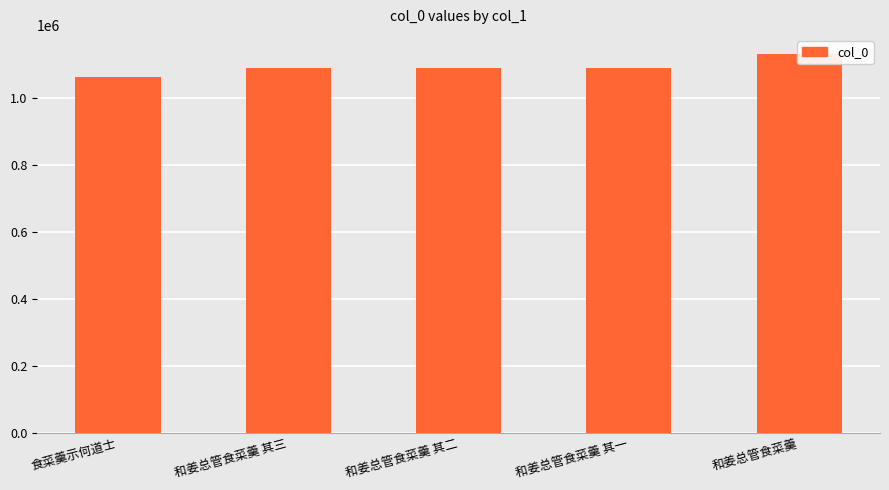

List the labels in order of value, smallest first.

食菜羹示何道士, 和姜总管食菜羹 其一, 和姜总管食菜羹 其二, 和姜总管食菜羹 其三, 和姜总管食菜羹